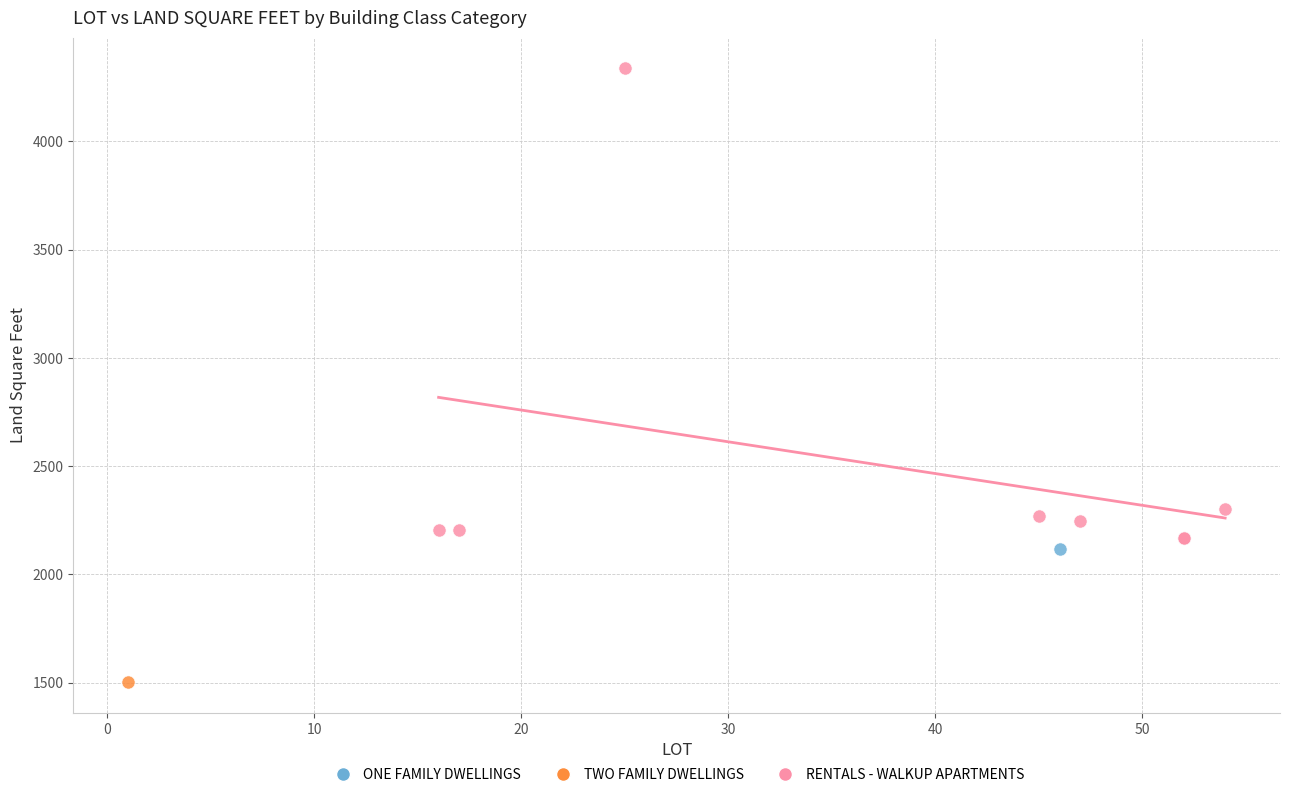

What are all the series names shown in the legend?

ONE FAMILY DWELLINGS, TWO FAMILY DWELLINGS, RENTALS - WALKUP APARTMENTS